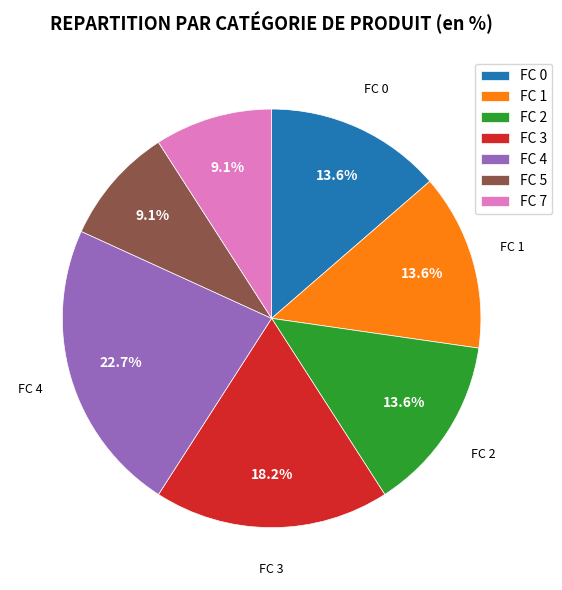

What is the ratio of the value at FC 3 to the value at FC 0?

1.3